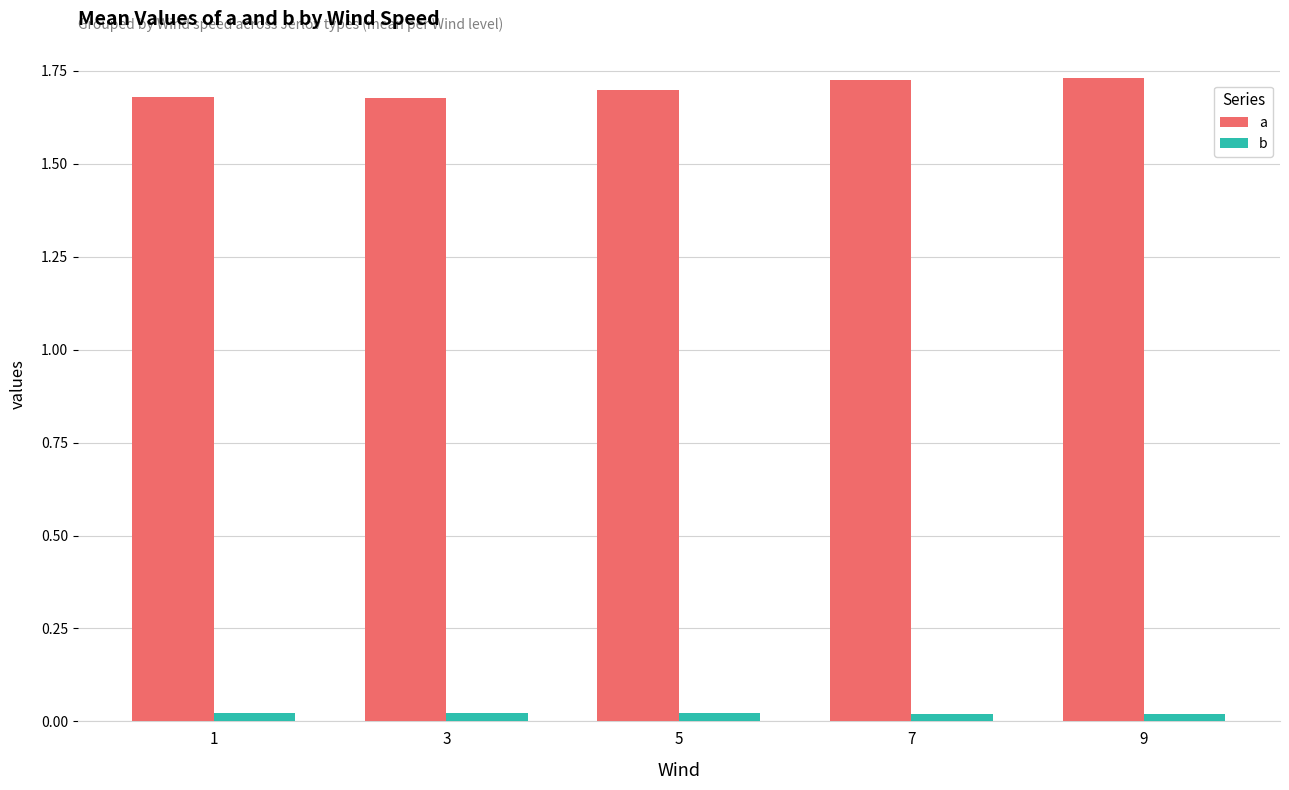

Rank the series at 1 from highest to lowest value.

a, b